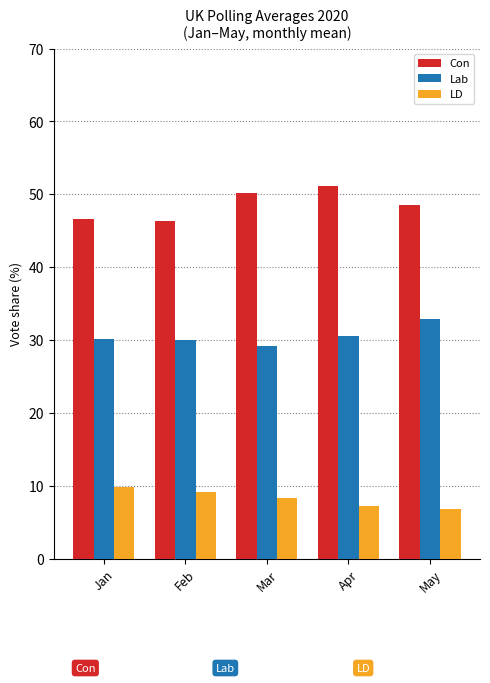

What is the value of the Lab bar at the 5th from the left?

32.9